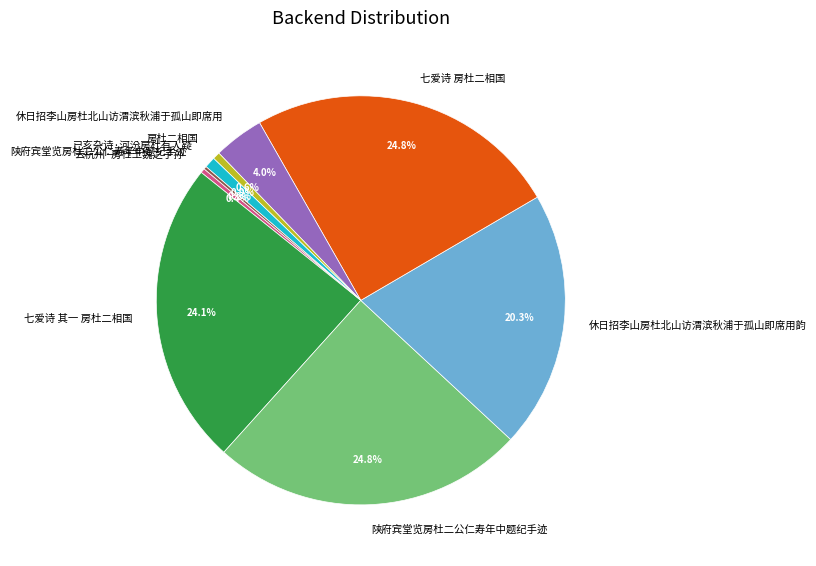

Is there any slice that represents more than half of the pie?

No